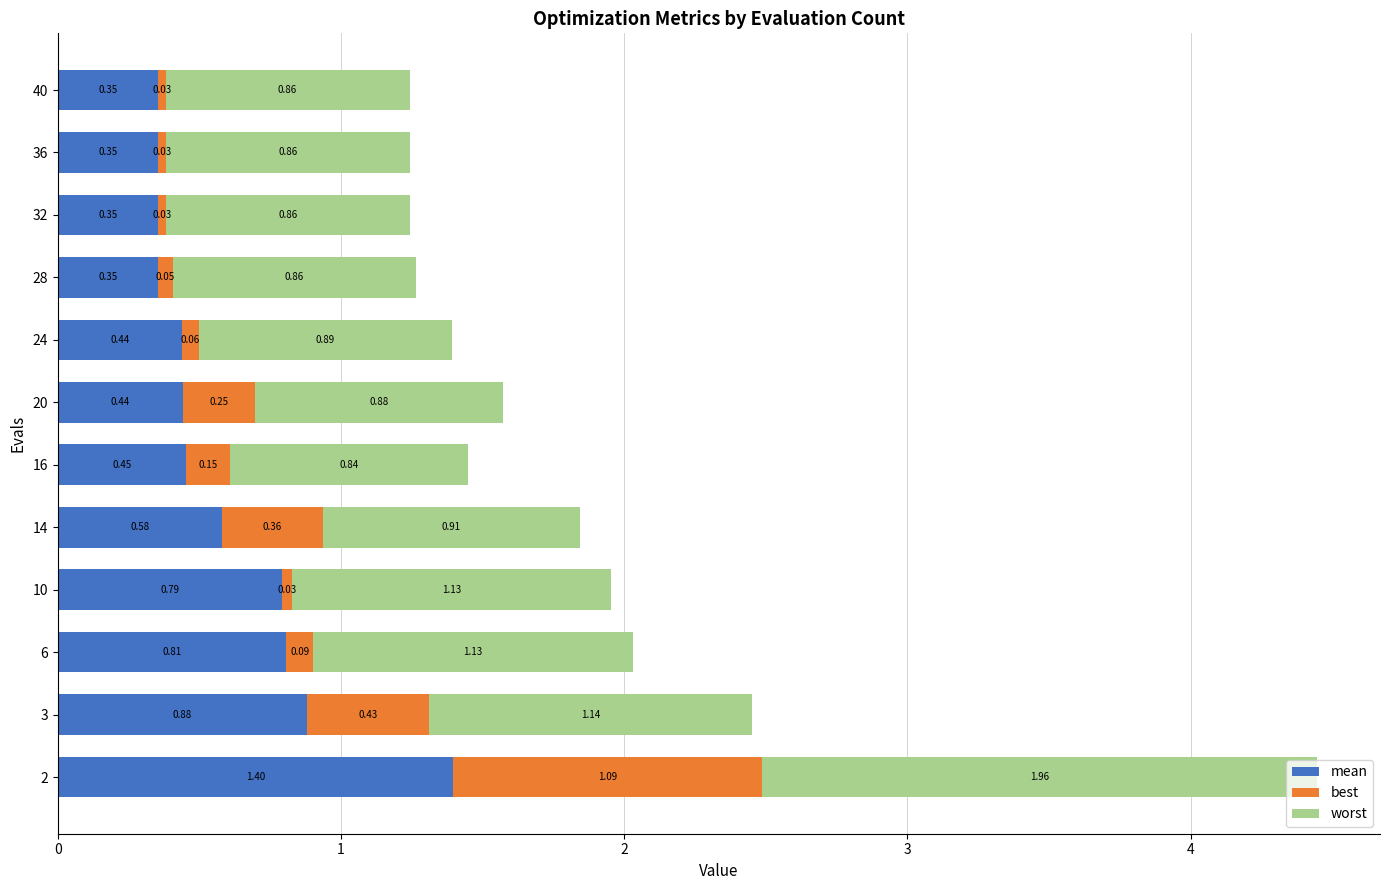

List the series in order of their overall mean, lowest first.

best, mean, worst